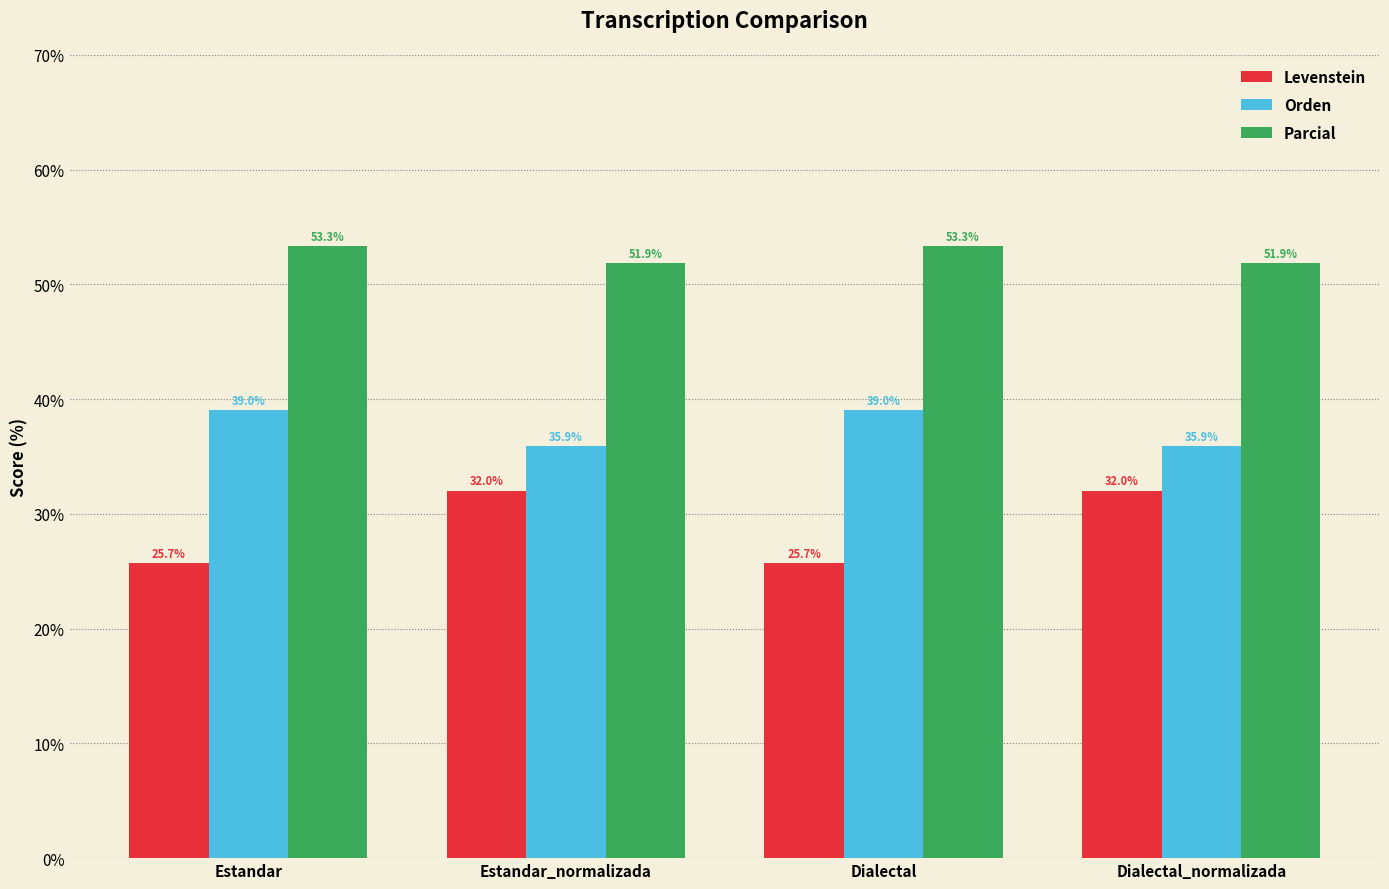

Does the chart contain stacked bars?

No